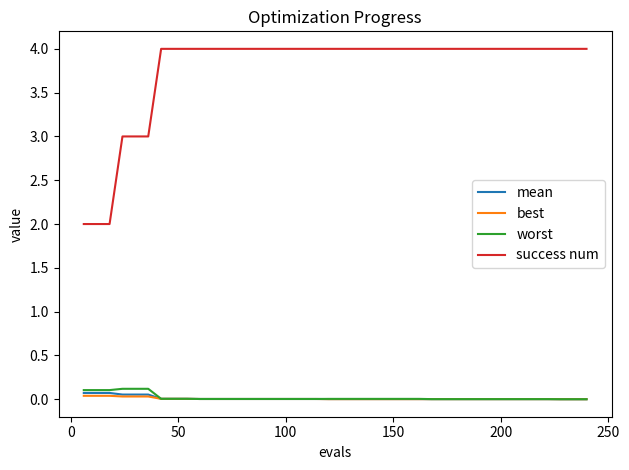

Which series has the largest total across all categories?

success num